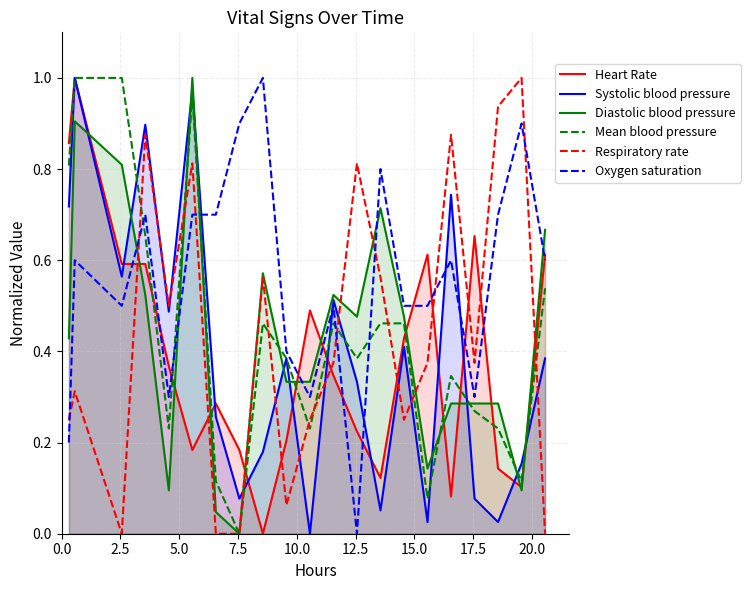

Reading right to left, transcribe all the data shown in this chart.

Heart Rate: 0.6	0.1	0.1	0.7	0.1	0.6	0.4	0.1	0.2	0.3	0.5	0.2	0.0	0.2	0.3	0.2	0.4	0.6	0.6	1.0	0.9
Systolic blood pressure: 0.4	0.2	0.0	0.1	0.7	0.0	0.4	0.1	0.3	0.5	0.0	0.4	0.2	0.1	0.3	1.0	0.5	0.9	0.6	1.0	0.7
Diastolic blood pressure: 0.7	0.1	0.3	0.3	0.3	0.1	0.5	0.7	0.5	0.5	0.3	0.3	0.6	0.0	0.0	1.0	0.1	0.5	0.8	0.9	0.4
Mean blood pressure: 0.5	0.1	0.2	0.3	0.3	0.1	0.5	0.5	0.4	0.5	0.2	0.4	0.5	0.0	0.1	1.0	0.2	0.7	1.0	1.0	0.8
Respiratory rate: 0.0	1.0	0.9	0.4	0.9	0.4	0.2	0.6	0.8	0.4	0.2	0.1	0.6	0.0	0.0	0.8	0.5	0.9	0.0	0.3	0.2
Oxygen saturation: 0.6	0.9	0.7	0.3	0.6	0.5	0.5	0.8	0.0	0.5	0.3	0.4	1.0	0.9	0.7	0.7	0.3	0.7	0.5	0.6	0.2